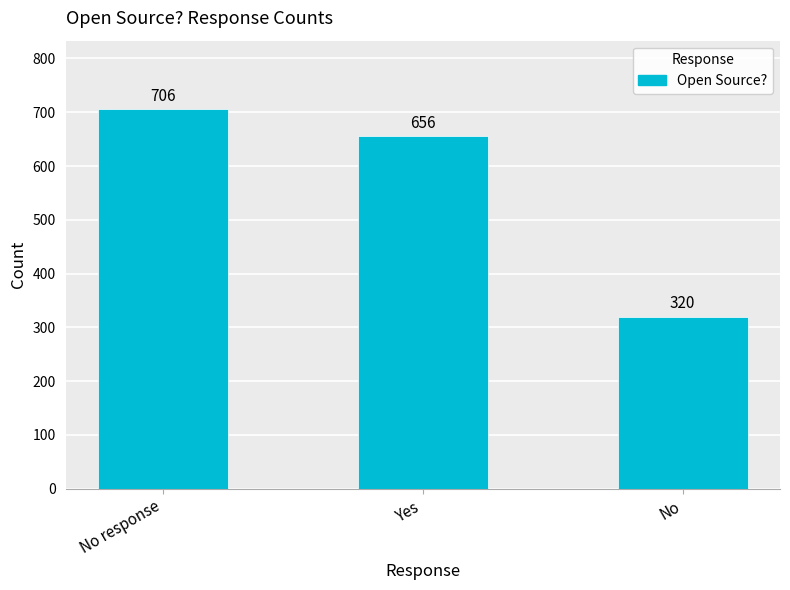

What is the change in value from No response to Yes?

-50